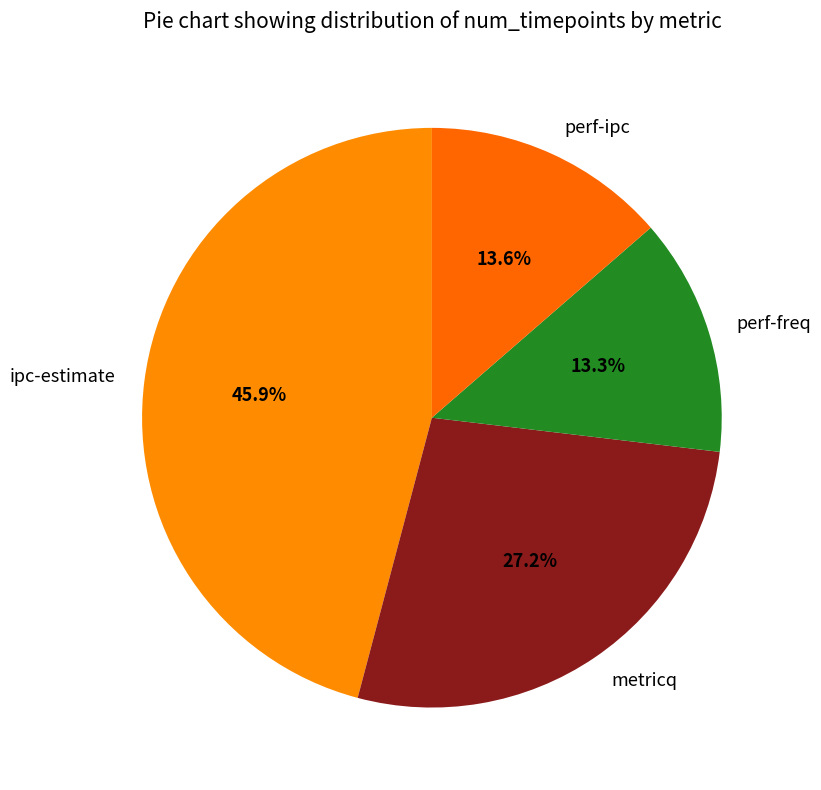

Which slice is the largest?

ipc-estimate